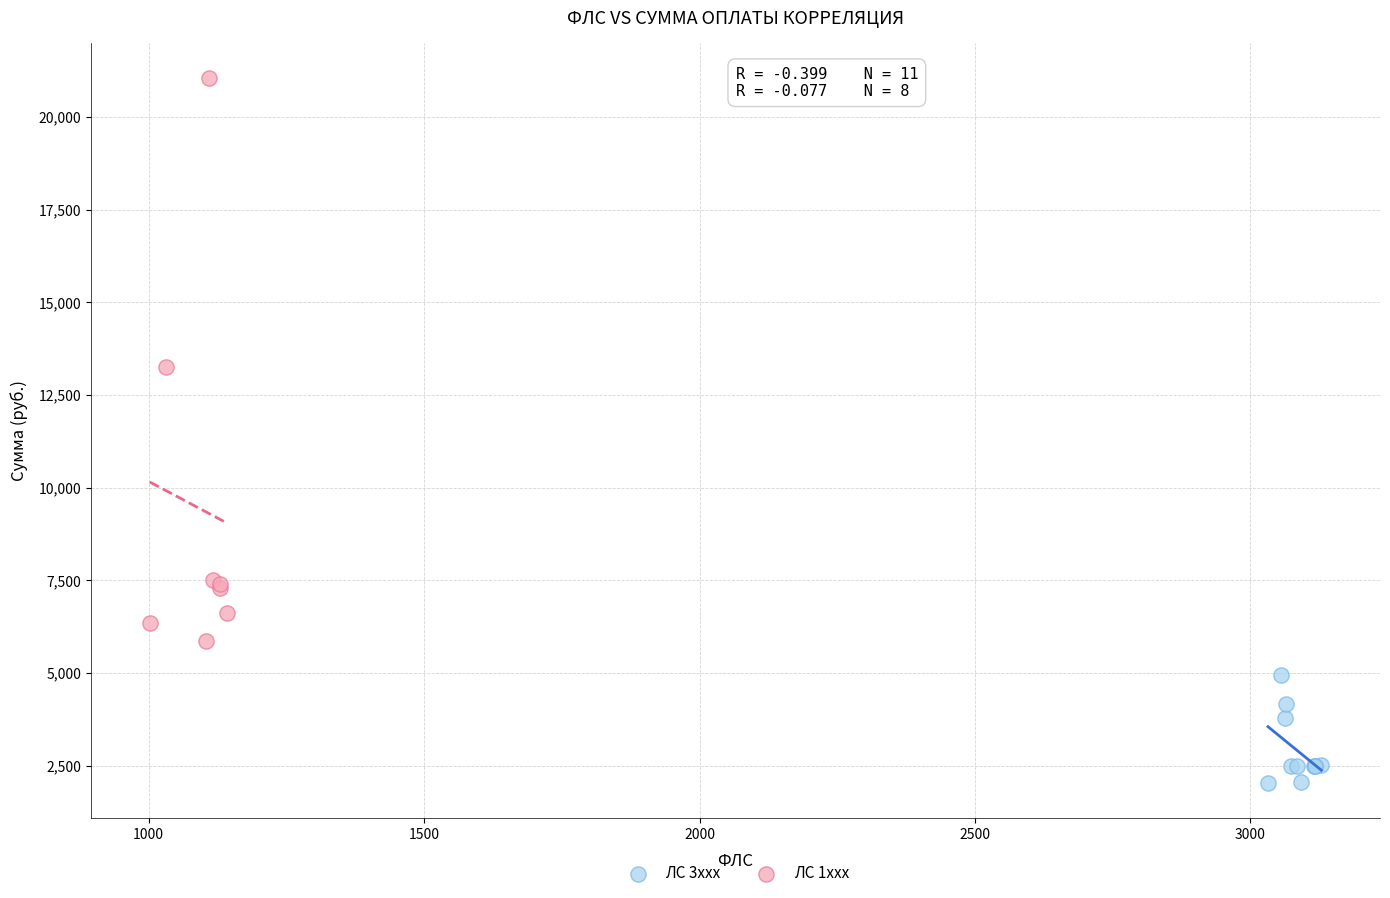

Which series has the largest Y range (max minus min)?

ЛС 1xxx